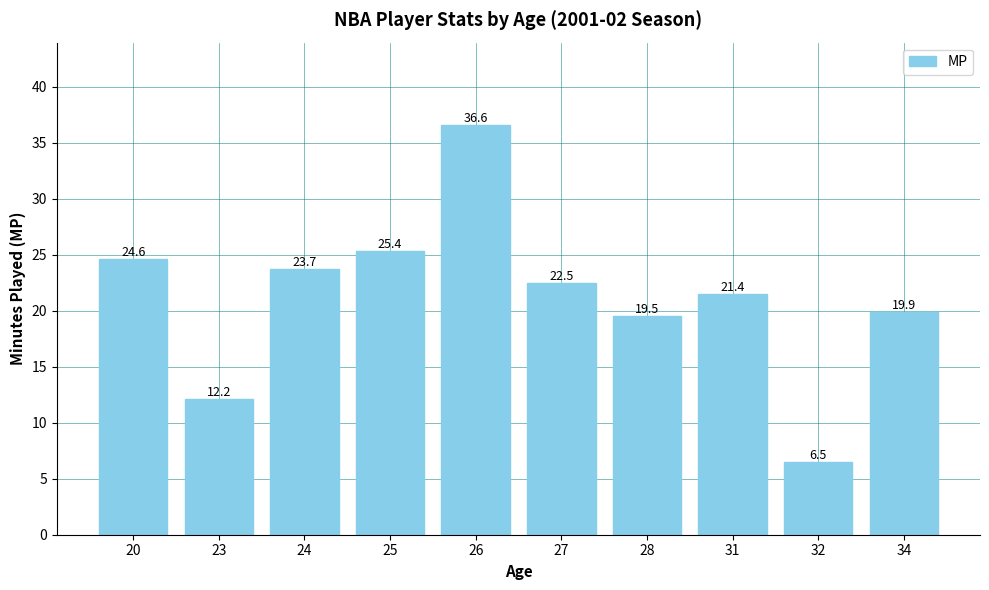

Which label corresponds to the smallest value in the chart?

32